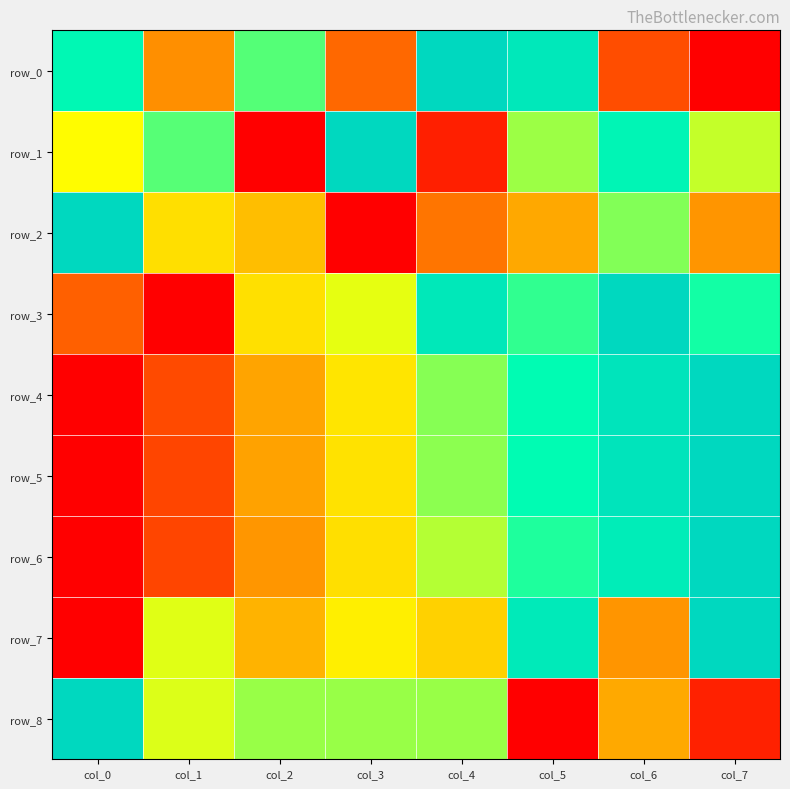

The row_0 series shows 0.2 at col_6. True or false?

False